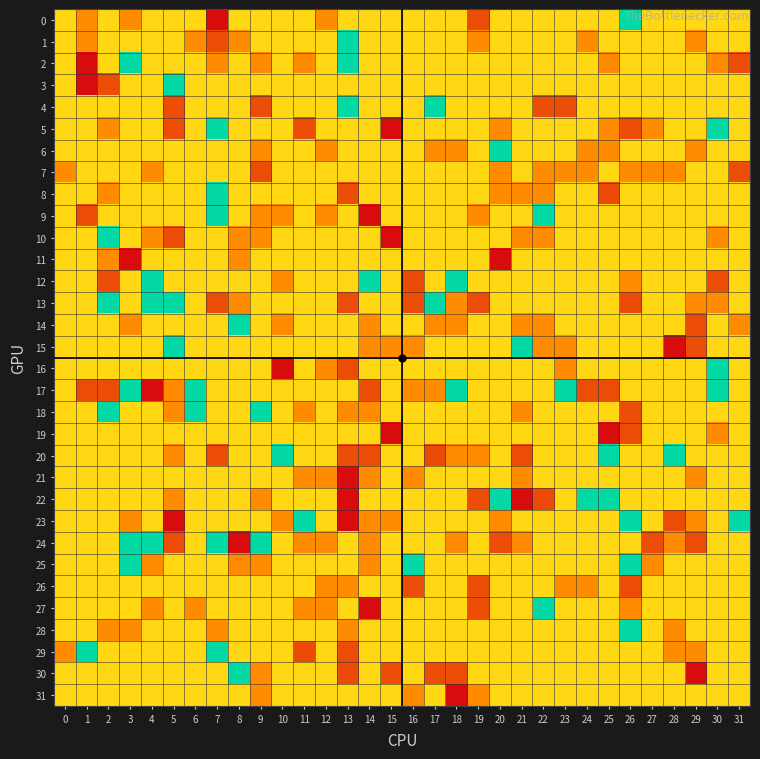

Reading left to right, what are all the values shown in this chart?

0: 0=0	1=-1	2=0	3=-1	4=0	5=0	6=0	7=-3	8=0	9=0	10=0	11=0	12=-1	13=0	14=0	15=0	16=0	17=0	18=0	19=-2	20=0	21=0	22=0	23=0	24=0	25=0	26=1	27=0	28=0	29=0	30=0	31=0
1: 0=0	1=-1	2=0	3=0	4=0	5=0	6=-1	7=-2	8=3	9=0	10=0	11=0	12=0	13=1	14=0	15=0	16=0	17=0	18=0	19=-1	20=0	21=0	22=0	23=0	24=3	25=0	26=0	27=0	28=0	29=-1	30=0	31=0
2: 0=0	1=-3	2=0	3=1	4=0	5=0	6=0	7=3	8=0	9=-1	10=0	11=-1	12=0	13=1	14=0	15=0	16=0	17=0	18=0	19=0	20=0	21=0	22=0	23=0	24=0	25=-1	26=0	27=0	28=0	29=0	30=-1	31=-2
3: 0=0	1=-3	2=-2	3=0	4=0	5=1	6=0	7=0	8=0	9=0	10=0	11=0	12=0	13=2	14=0	15=0	16=0	17=0	18=0	19=0	20=0	21=2	22=2	23=0	24=2	25=0	26=0	27=0	28=0	29=0	30=0	31=0
4: 0=0	1=0	2=0	3=0	4=0	5=-2	6=0	7=0	8=0	9=-2	10=0	11=0	12=0	13=1	14=2	15=2	16=0	17=1	18=0	19=0	20=0	21=0	22=-2	23=-2	24=0	25=0	26=0	27=0	28=0	29=0	30=0	31=0
5: 0=0	1=0	2=-1	3=0	4=0	5=-2	6=0	7=1	8=0	9=0	10=0	11=-2	12=0	13=0	14=0	15=-3	16=0	17=0	18=0	19=0	20=-1	21=0	22=0	23=0	24=0	25=-1	26=-2	27=-1	28=0	29=2	30=1	31=0
6: 0=0	1=0	2=0	3=0	4=0	5=0	6=0	7=0	8=0	9=-1	10=0	11=0	12=-1	13=0	14=0	15=0	16=0	17=-1	18=-1	19=2	20=1	21=2	22=0	23=0	24=-1	25=-1	26=0	27=0	28=0	29=-1	30=0	31=0
7: 0=-1	1=0	2=0	3=0	4=3	5=2	6=0	7=0	8=0	9=-2	10=0	11=0	12=0	13=0	14=0	15=0	16=0	17=0	18=0	19=0	20=-1	21=2	22=-1	23=-1	24=-1	25=0	26=-1	27=-1	28=-1	29=0	30=0	31=-2
8: 0=0	1=0	2=-1	3=0	4=0	5=0	6=0	7=1	8=0	9=0	10=0	11=0	12=0	13=-2	14=0	15=0	16=0	17=0	18=0	19=0	20=3	21=-1	22=-1	23=0	24=0	25=4	26=0	27=0	28=0	29=0	30=0	31=0
9: 0=0	1=-2	2=0	3=2	4=0	5=0	6=0	7=1	8=0	9=-1	10=-1	11=0	12=-1	13=0	14=5	15=0	16=0	17=0	18=0	19=-1	20=0	21=0	22=1	23=0	24=2	25=0	26=2	27=0	28=0	29=0	30=0	31=0
10: 0=0	1=0	2=1	3=0	4=-1	5=-2	6=0	7=0	8=-1	9=3	10=0	11=0	12=0	13=0	14=0	15=-3	16=0	17=0	18=0	19=0	20=0	21=-1	22=-1	23=0	24=0	25=0	26=0	27=0	28=0	29=0	30=3	31=0
11: 0=0	1=0	2=3	3=5	4=2	5=0	6=0	7=0	8=-1	9=2	10=0	11=0	12=0	13=0	14=0	15=0	16=0	17=0	18=0	19=0	20=5	21=0	22=0	23=0	24=0	25=0	26=0	27=0	28=0	29=0	30=0	31=0
12: 0=0	1=0	2=-2	3=0	4=1	5=0	6=0	7=0	8=0	9=0	10=-1	11=0	12=0	13=2	14=1	15=0	16=4	17=2	18=1	19=0	20=0	21=0	22=0	23=0	24=0	25=0	26=-1	27=0	28=0	29=0	30=-2	31=0
13: 0=0	1=0	2=1	3=0	4=1	5=1	6=0	7=-2	8=-1	9=0	10=0	11=0	12=0	13=-2	14=0	15=0	16=-2	17=1	18=-1	19=-2	20=0	21=0	22=0	23=0	24=0	25=0	26=4	27=0	28=2	29=-1	30=-1	31=0
14: 0=0	1=0	2=0	3=-1	4=0	5=0	6=0	7=0	8=1	9=0	10=-1	11=0	12=0	13=0	14=-1	15=0	16=2	17=-1	18=-1	19=0	20=0	21=-1	22=3	23=0	24=0	25=0	26=2	27=0	28=2	29=-2	30=0	31=-1
15: 0=0	1=0	2=0	3=0	4=0	5=1	6=0	7=0	8=0	9=0	10=0	11=0	12=0	13=0	14=-1	15=-1	16=-1	17=0	18=0	19=0	20=0	21=1	22=-1	23=-1	24=0	25=0	26=0	27=0	28=-3	29=-2	30=0	31=0
16: 0=0	1=0	2=0	3=0	4=0	5=0	6=0	7=0	8=0	9=0	10=-3	11=0	12=-1	13=-2	14=2	15=2	16=0	17=0	18=2	19=0	20=0	21=0	22=0	23=-1	24=2	25=0	26=0	27=0	28=0	29=0	30=1	31=0
17: 0=0	1=-2	2=-2	3=1	4=-3	5=3	6=1	7=0	8=0	9=0	10=0	11=0	12=0	13=0	14=-2	15=0	16=-1	17=-1	18=1	19=0	20=0	21=0	22=0	23=1	24=-2	25=-2	26=0	27=0	28=0	29=0	30=1	31=0
18: 0=0	1=0	2=1	3=0	4=0	5=-1	6=1	7=0	8=0	9=1	10=0	11=-1	12=0	13=-1	14=-1	15=0	16=0	17=0	18=0	19=0	20=0	21=-1	22=0	23=0	24=0	25=0	26=-2	27=0	28=0	29=0	30=0	31=0
19: 0=0	1=0	2=0	3=0	4=0	5=0	6=0	7=0	8=0	9=0	10=0	11=0	12=0	13=0	14=0	15=-3	16=2	17=0	18=0	19=0	20=0	21=0	22=0	23=0	24=0	25=-3	26=-2	27=0	28=0	29=0	30=-1	31=0
20: 0=0	1=0	2=0	3=0	4=0	5=-1	6=0	7=-2	8=0	9=0	10=1	11=0	12=0	13=-2	14=-2	15=0	16=0	17=4	18=-1	19=3	20=0	21=-2	22=0	23=2	24=0	25=1	26=0	27=0	28=1	29=0	30=0	31=0
21: 0=0	1=0	2=0	3=0	4=0	5=0	6=0	7=0	8=0	9=0	10=0	11=-1	12=3	13=-3	14=3	15=0	16=-1	17=2	18=0	19=0	20=0	21=-1	22=0	23=0	24=0	25=0	26=0	27=0	28=0	29=3	30=0	31=0
22: 0=0	1=0	2=0	3=0	4=0	5=-1	6=0	7=0	8=0	9=-1	10=0	11=0	12=0	13=-3	14=0	15=0	16=0	17=0	18=0	19=-2	20=1	21=5	22=4	23=0	24=1	25=1	26=0	27=0	28=0	29=2	30=0	31=0
23: 0=0	1=0	2=0	3=-1	4=0	5=-3	6=0	7=0	8=0	9=0	10=-1	11=1	12=0	13=-3	14=-1	15=-1	16=0	17=0	18=0	19=0	20=-1	21=0	22=0	23=0	24=0	25=0	26=1	27=0	28=-2	29=-1	30=0	31=1
24: 0=0	1=0	2=0	3=1	4=1	5=-2	6=0	7=1	8=5	9=1	10=0	11=-1	12=-1	13=0	14=-1	15=0	16=0	17=0	18=-1	19=0	20=-2	21=-1	22=0	23=0	24=0	25=0	26=0	27=-2	28=-1	29=-2	30=0	31=0
25: 0=0	1=0	2=0	3=1	4=-1	5=0	6=0	7=0	8=3	9=3	10=0	11=2	12=2	13=0	14=-1	15=0	16=1	17=0	18=0	19=0	20=0	21=0	22=0	23=0	24=2	25=2	26=1	27=-1	28=2	29=0	30=0	31=0
26: 0=0	1=0	2=0	3=0	4=0	5=0	6=0	7=0	8=0	9=0	10=0	11=0	12=-1	13=-1	14=0	15=2	16=-2	17=0	18=0	19=-2	20=0	21=0	22=0	23=-1	24=-1	25=0	26=-2	27=0	28=0	29=0	30=0	31=0
27: 0=0	1=0	2=0	3=0	4=-1	5=0	6=-1	7=0	8=0	9=0	10=0	11=-1	12=-1	13=0	14=5	15=0	16=0	17=0	18=0	19=-2	20=0	21=0	22=1	23=0	24=0	25=0	26=-1	27=0	28=0	29=0	30=0	31=0
28: 0=0	1=0	2=-1	3=-1	4=0	5=0	6=0	7=-1	8=0	9=0	10=0	11=0	12=0	13=-1	14=0	15=0	16=0	17=0	18=0	19=0	20=0	21=0	22=0	23=0	24=0	25=2	26=1	27=0	28=-1	29=0	30=0	31=0
29: 0=-1	1=1	2=0	3=0	4=0	5=0	6=0	7=1	8=0	9=0	10=0	11=4	12=0	13=-2	14=0	15=0	16=0	17=0	18=0	19=0	20=0	21=0	22=0	23=0	24=0	25=0	26=0	27=0	28=-1	29=-1	30=0	31=0
30: 0=0	1=0	2=2	3=0	4=0	5=0	6=0	7=0	8=1	9=-1	10=0	11=0	12=0	13=4	14=0	15=-2	16=0	17=-2	18=-2	19=0	20=0	21=0	22=0	23=0	24=2	25=0	26=0	27=0	28=0	29=-3	30=0	31=0
31: 0=0	1=0	2=0	3=0	4=0	5=0	6=0	7=0	8=0	9=-1	10=0	11=0	12=0	13=0	14=0	15=0	16=3	17=0	18=-3	19=-1	20=0	21=0	22=0	23=0	24=0	25=0	26=0	27=0	28=0	29=0	30=0	31=0